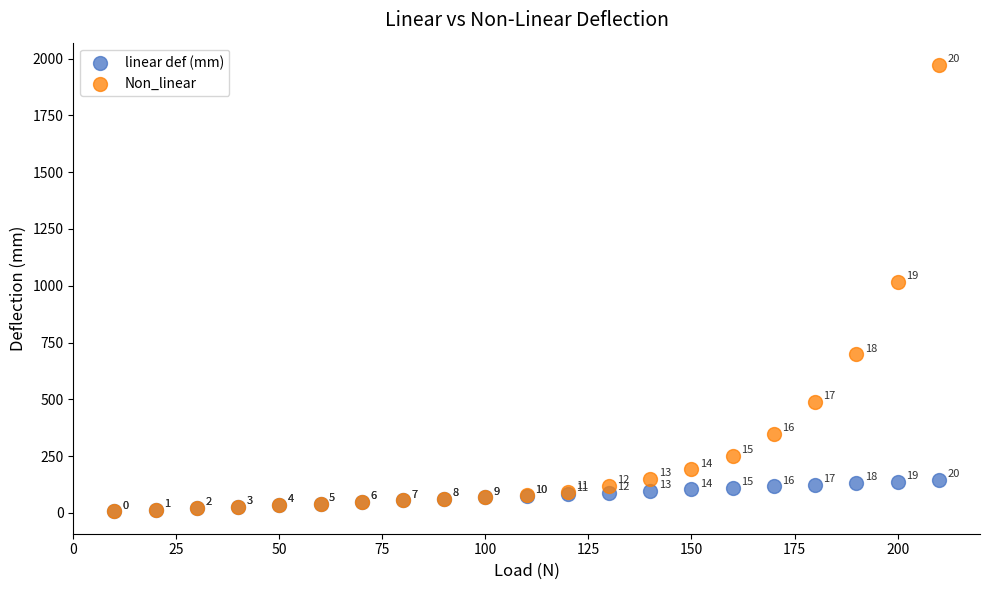

Which series has the largest Y range (max minus min)?

Non_linear